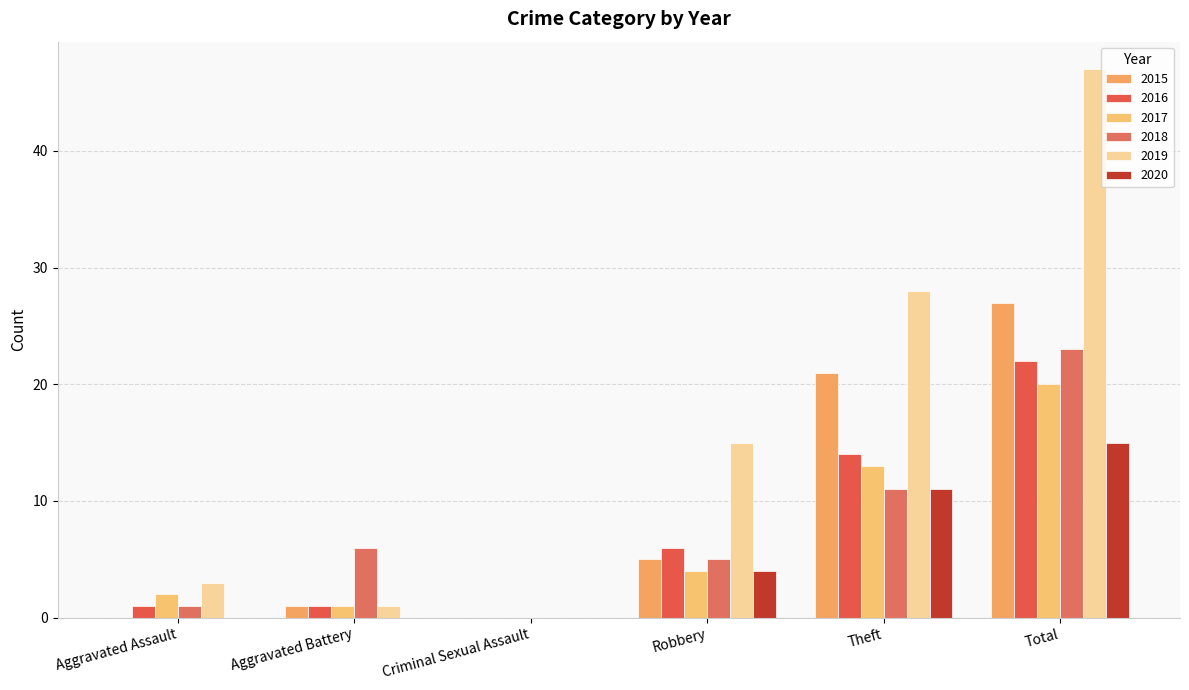

What are all the series names shown in the legend?

2015, 2016, 2017, 2018, 2019, 2020